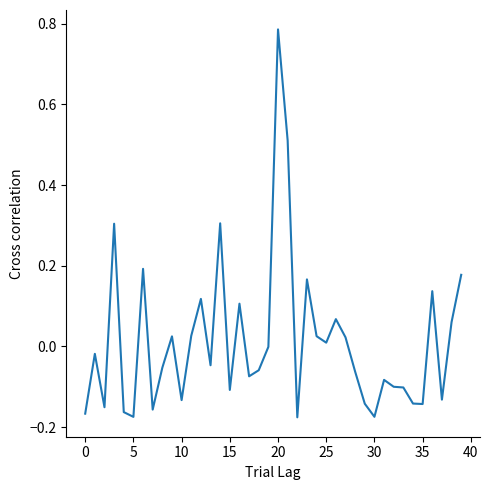

What is the difference between the maximum and minimum values?

1.0